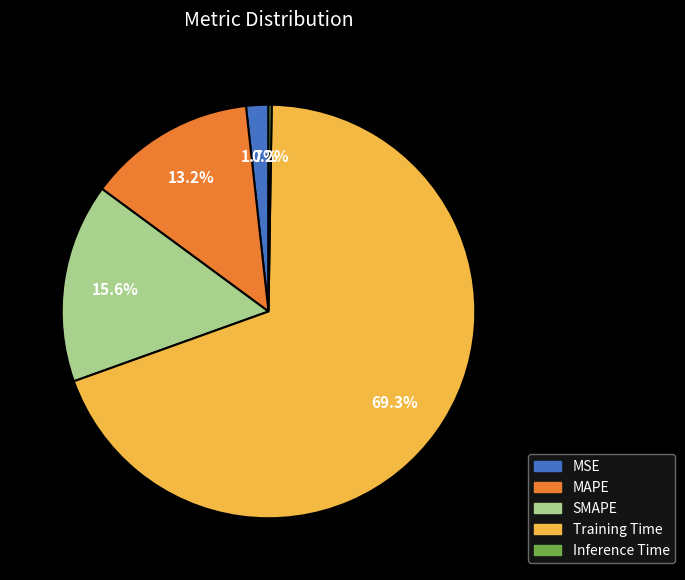

Is it true that MSE is 2% of the pie?

True